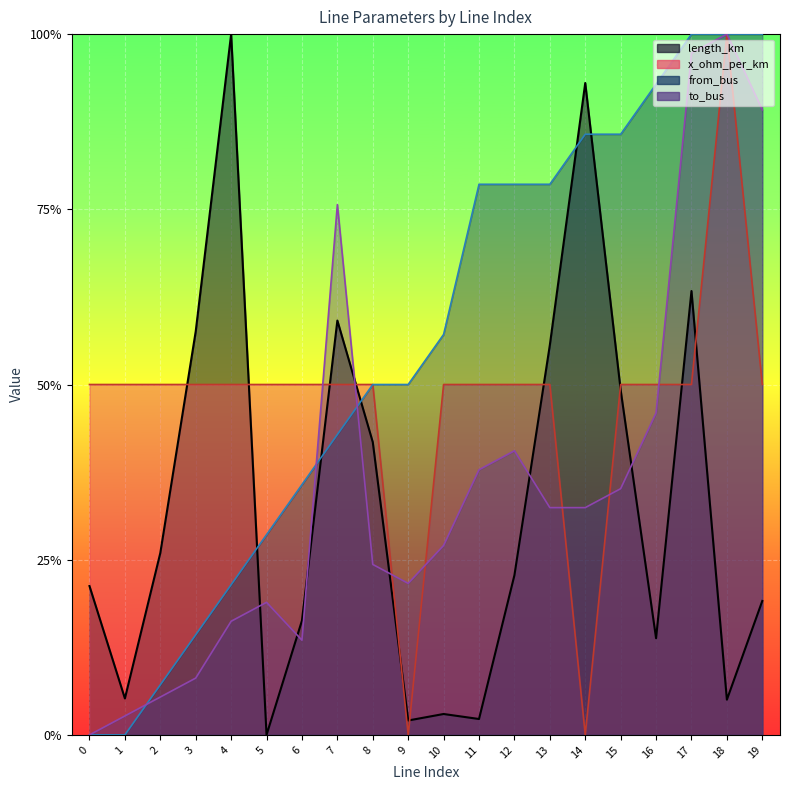

At which category is the sum across all series the highest?

17